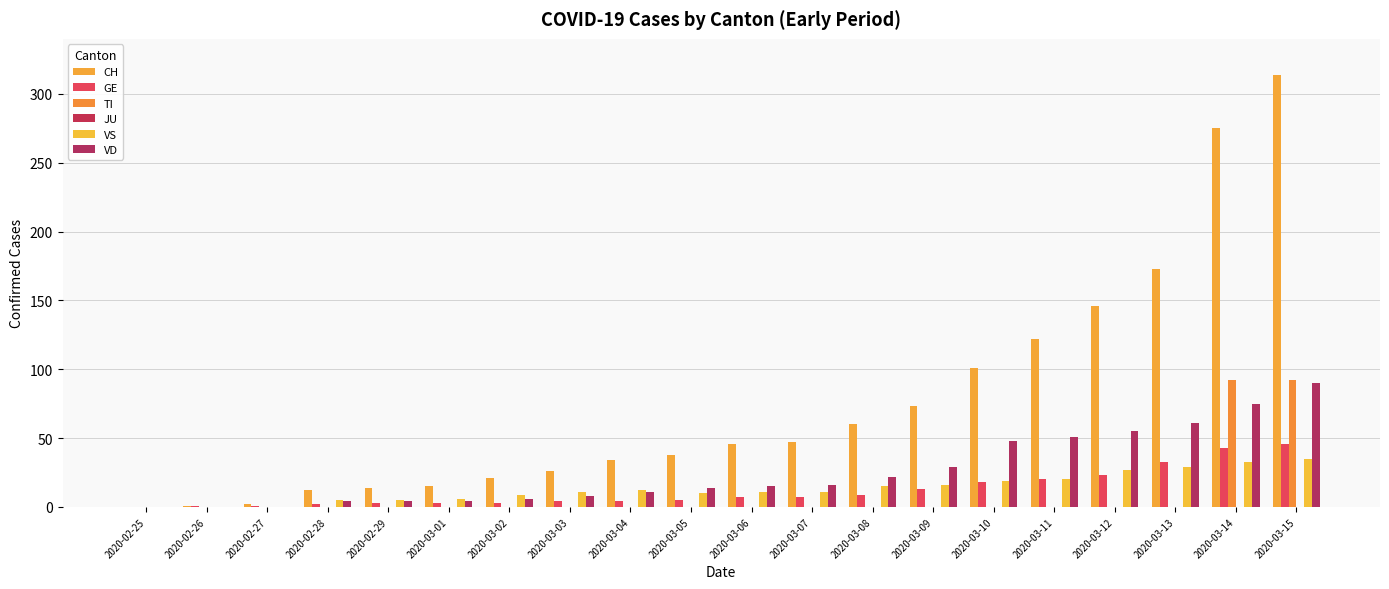

What is the difference between the second highest and minimum values in the GE series?

43